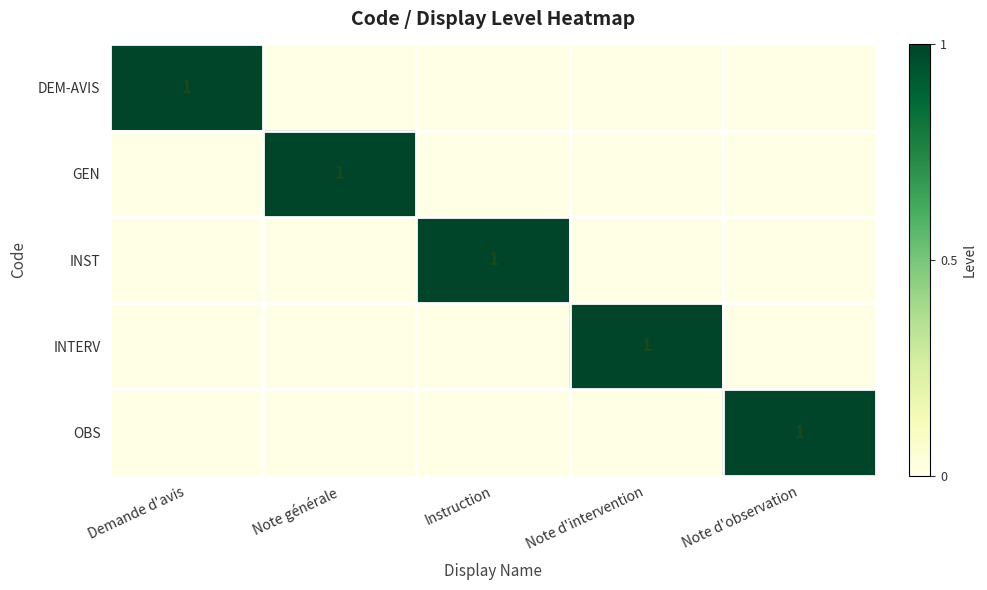

The value of DEM-AVIS at Demande d'avis is 1. True or false?

True